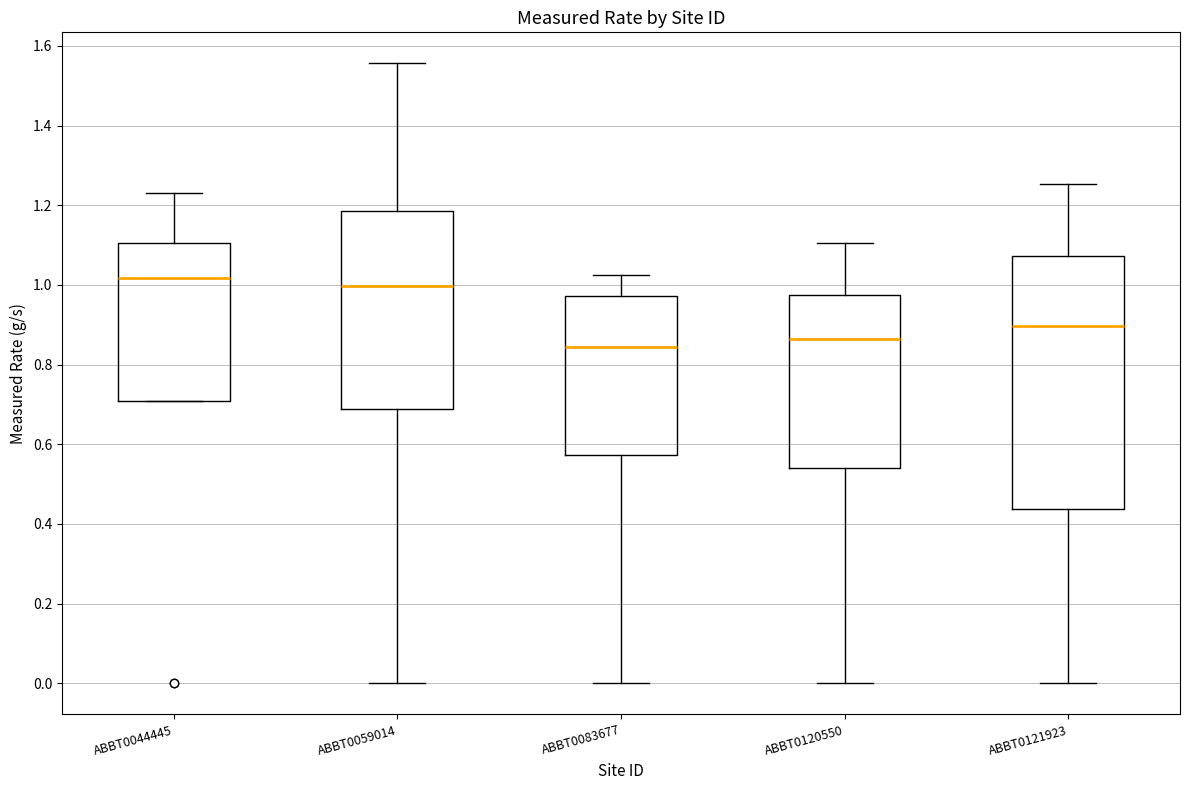

Which box has the lowest median line?

ABBT0083677